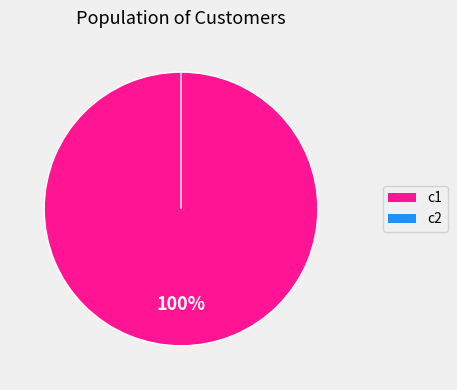

What is the majority slice?

c1